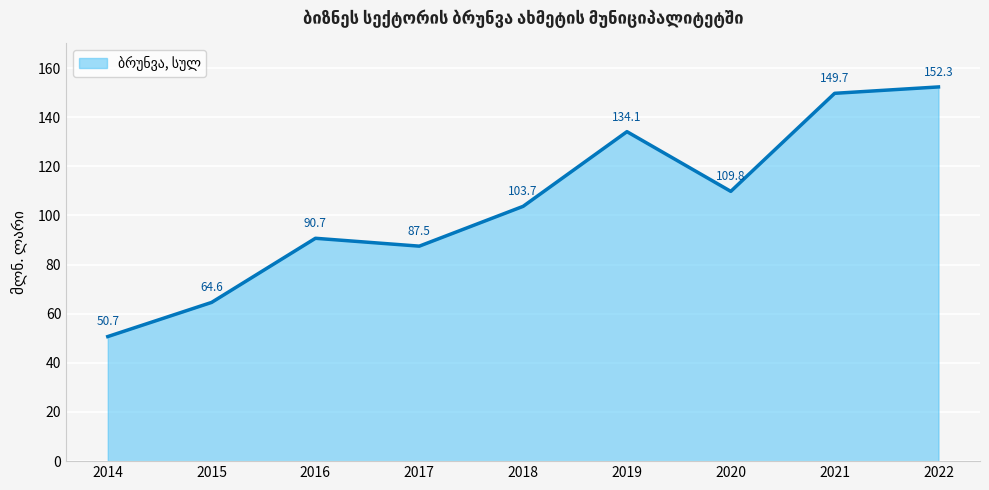

Between 2019 and 2020, which is larger?

2019